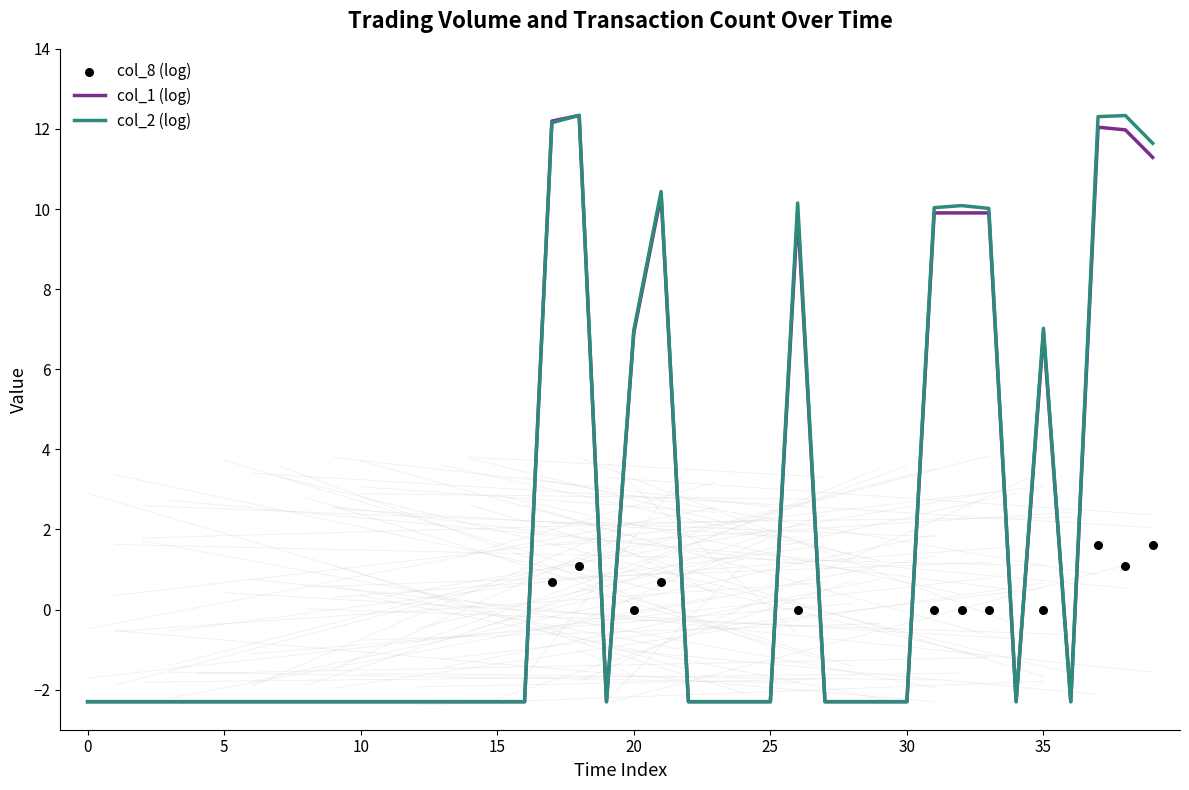

At how many categories does at least one series exceed 9?

10